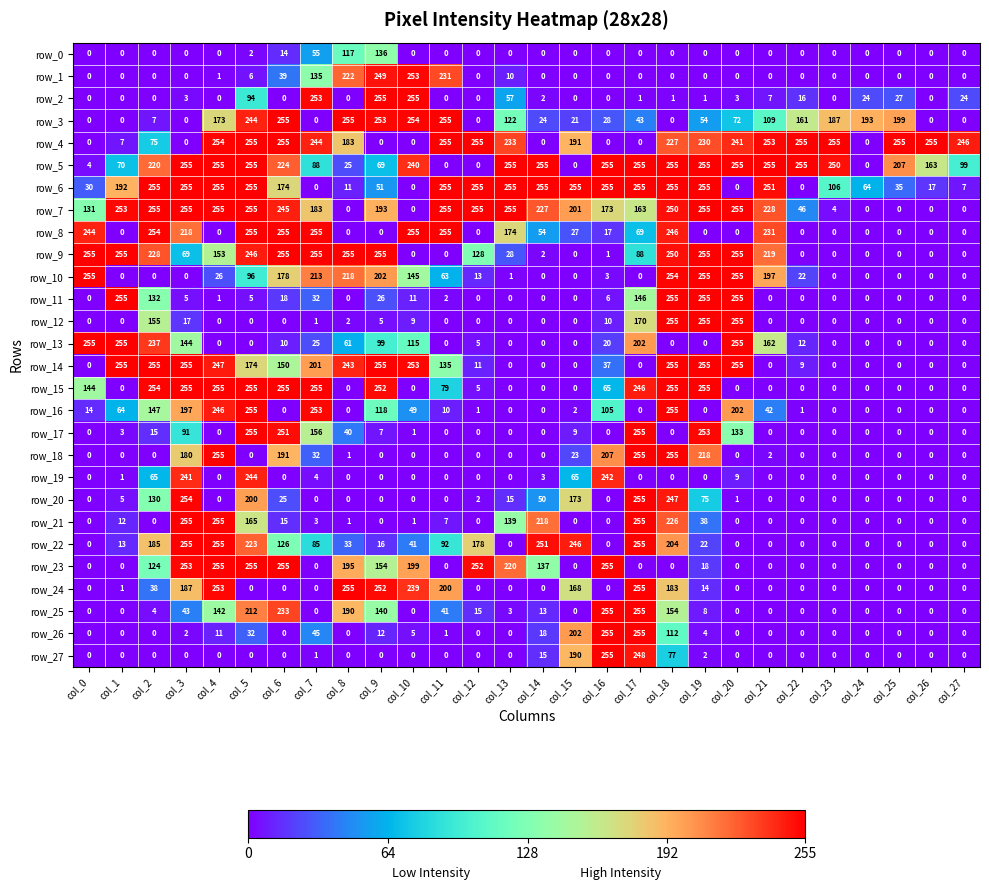

What is the difference between the maximum and minimum values in the row_8 series?

255